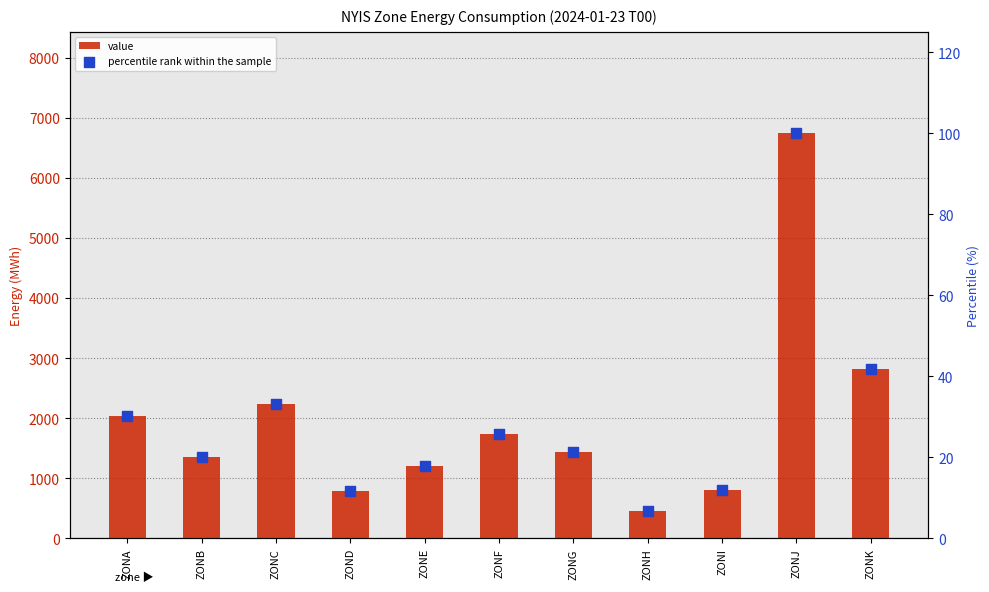

At which category is the sum across all series the highest?

ZONJ